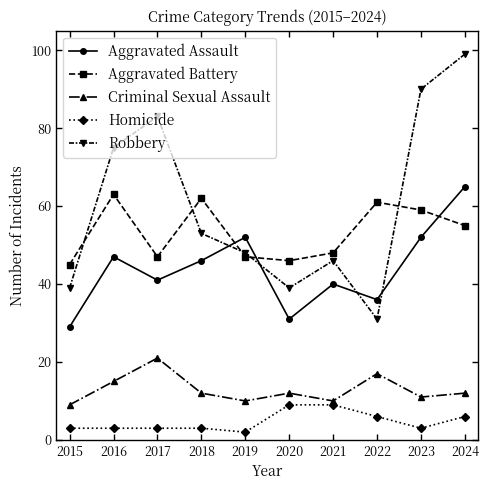

True or false: Aggravated Assault and Homicide intersect in this chart.

False